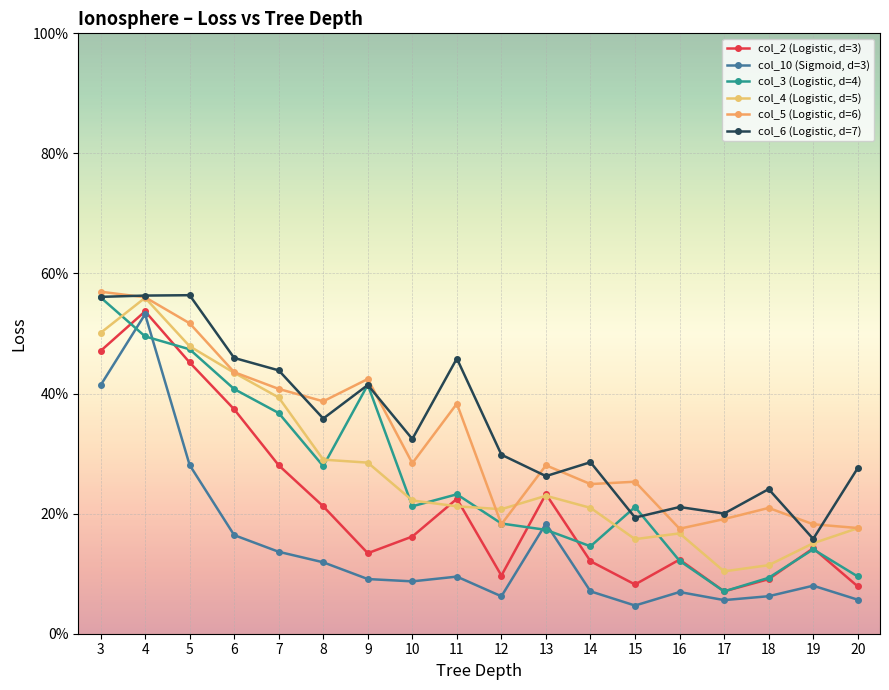

True or false: col_4 (Logistic, d=5) has a value of 0.2 at 10.

True